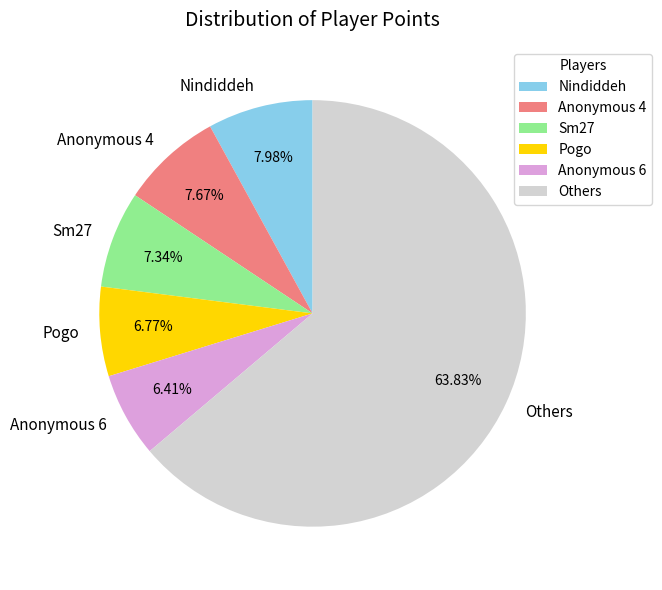

Between Pogo and Anonymous 4, which is larger?

Anonymous 4